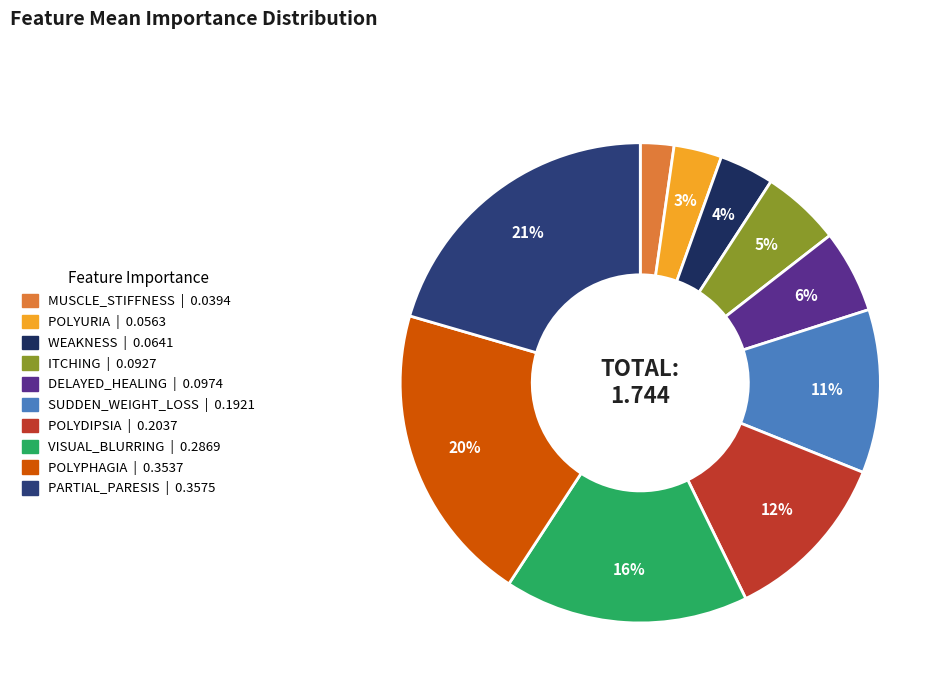

What is the change in value from WEAKNESS to POLYPHAGIA?

+0.3